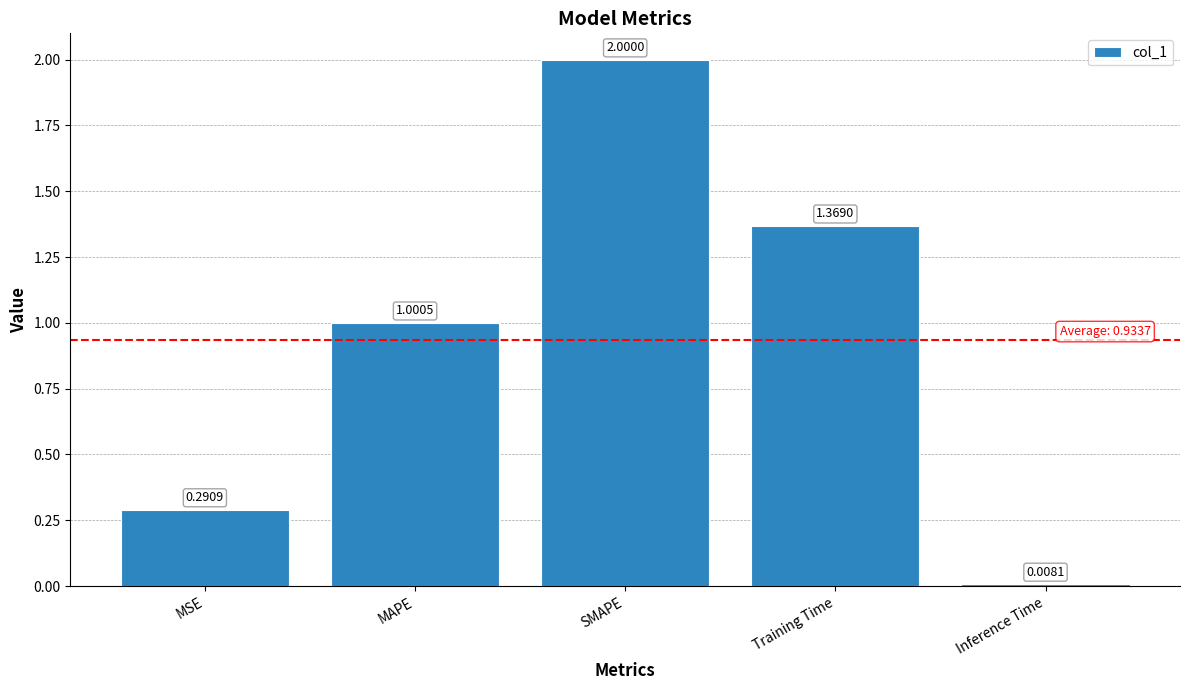

What is the difference between the second highest and second lowest values?

1.1